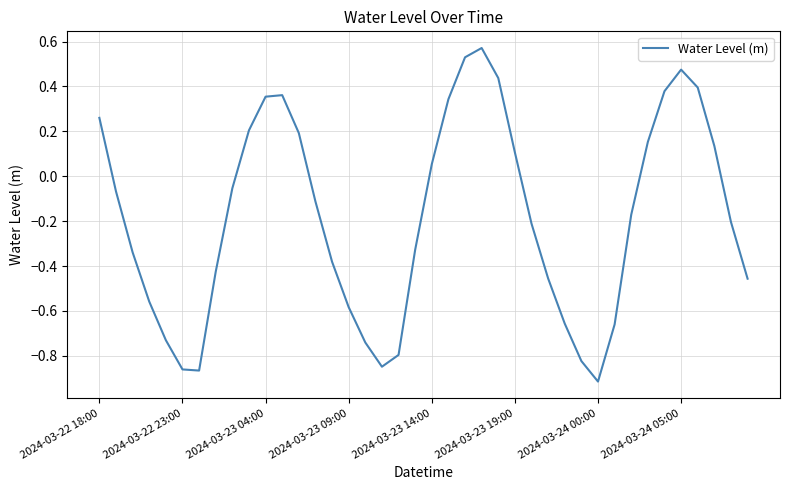

What is the difference between the maximum and minimum values?

1.5